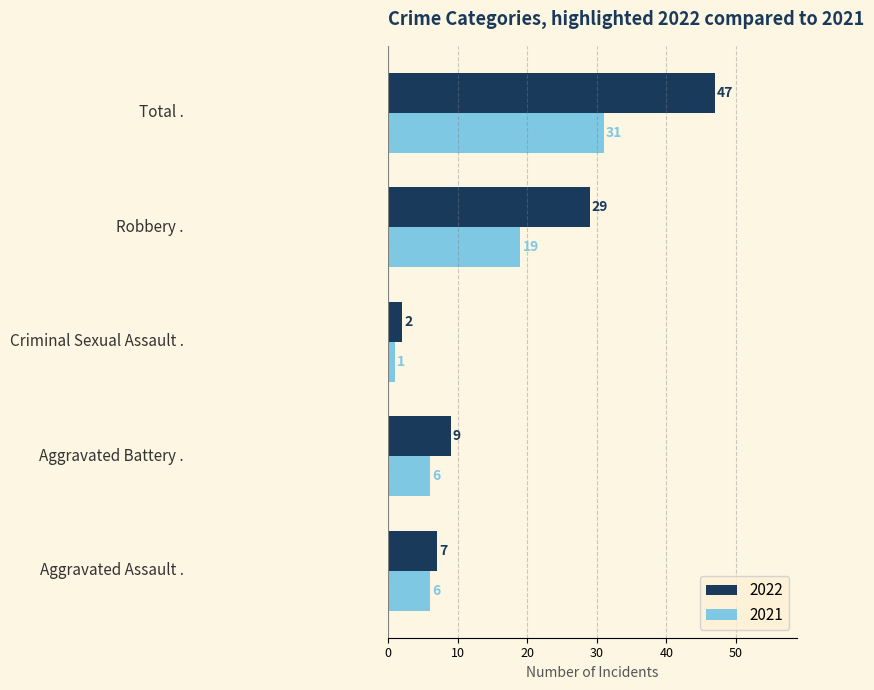

Rank the series by their maximum value, from highest to lowest.

2022, 2021